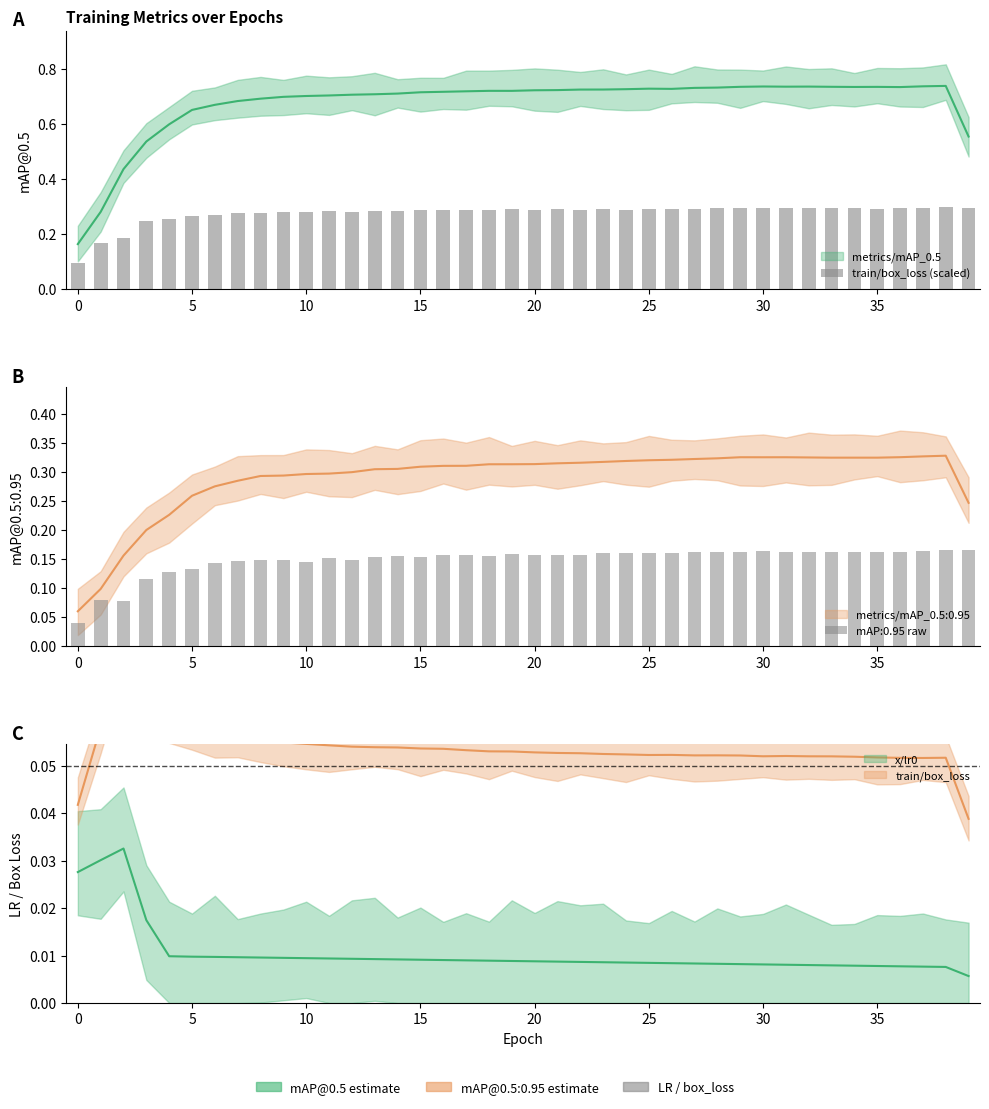

Does the chart contain any negative values?

No